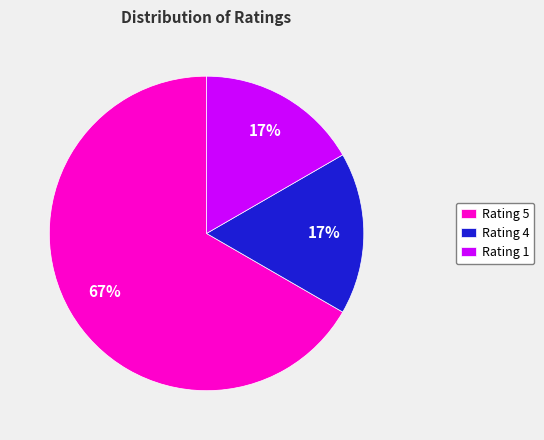

To the nearest percent, what portion does Rating 1 represent?

17%